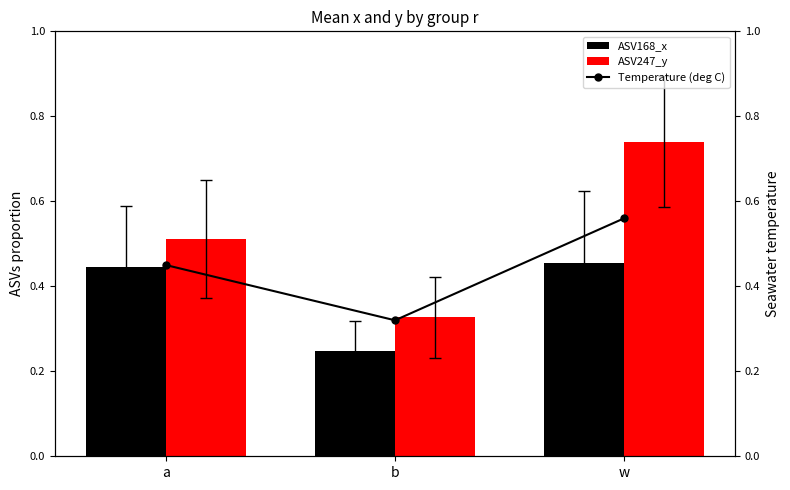

Which series has the widest spread of values?

ASV247_y